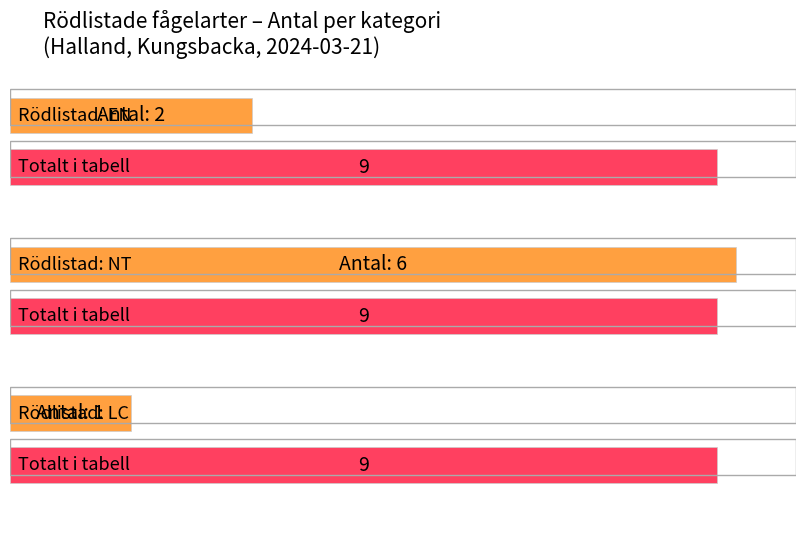

What is the minimum value shown in the chart?

1